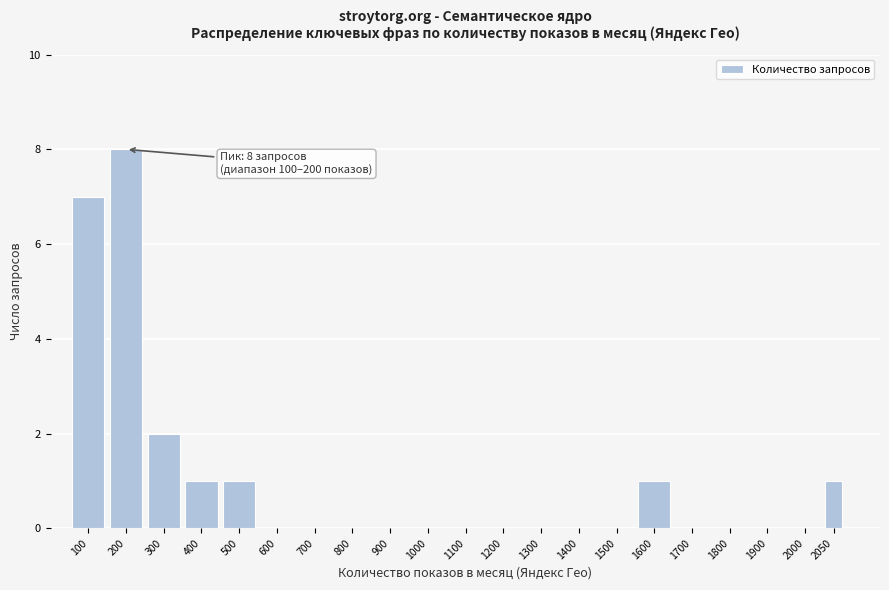

Reading left to right, list all the values displayed in this chart.

100=7	200=8	300=2	400=1	500=1	600=0	700=0	800=0	900=0	1000=0	1100=0	1200=0	1300=0	1400=0	1500=0	1600=1	1700=0	1800=0	1900=0	2000=0	2050=1